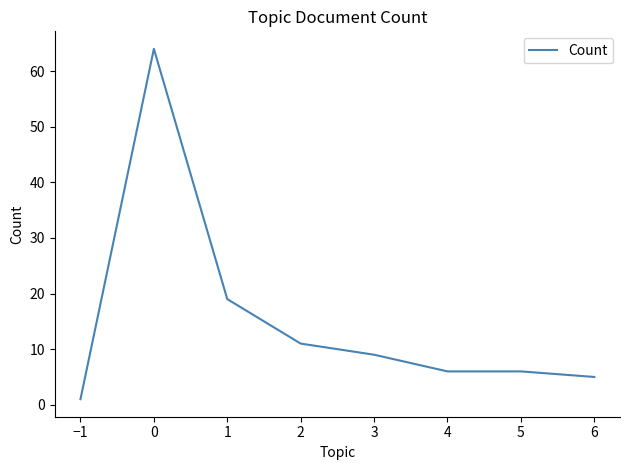

What is the approximate value at 3?

9